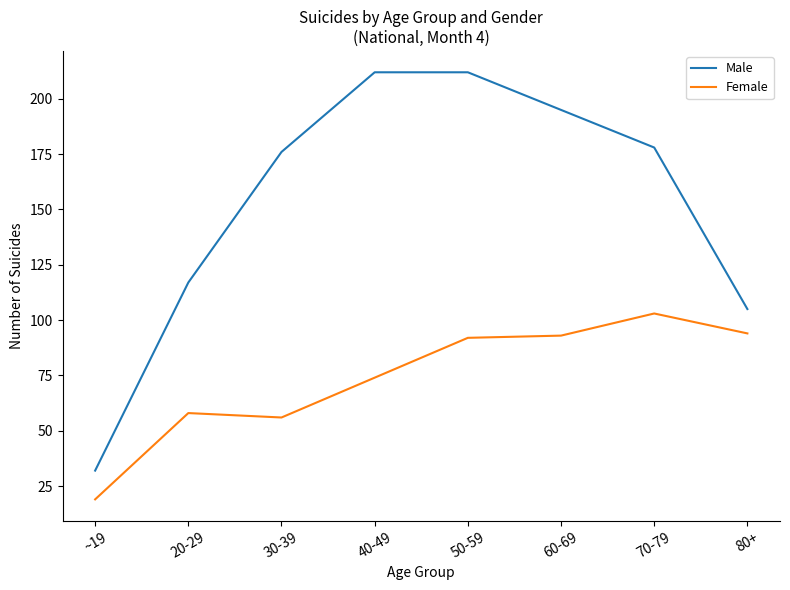

What is the difference between the maximum and minimum values in the Female series?

84